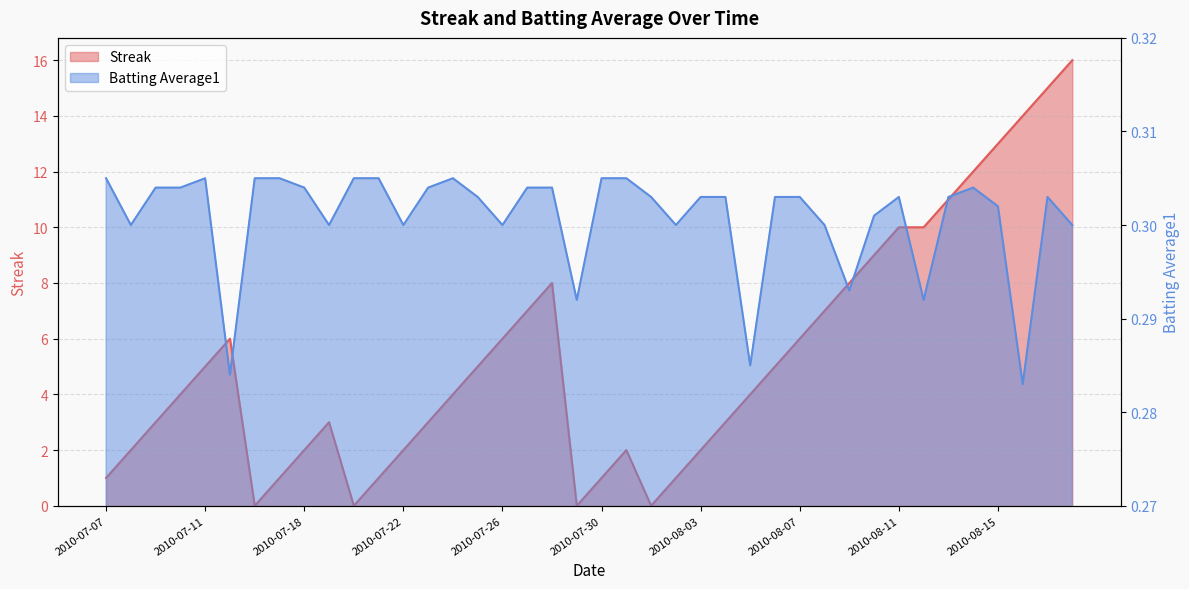

Count the number of data series in this chart.

2